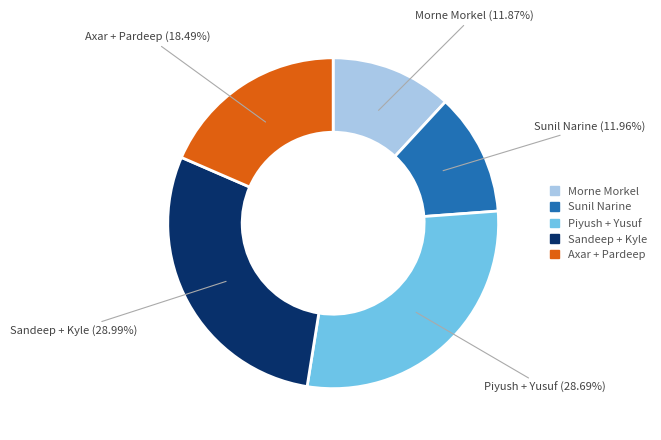

Is there a majority slice in this chart?

No